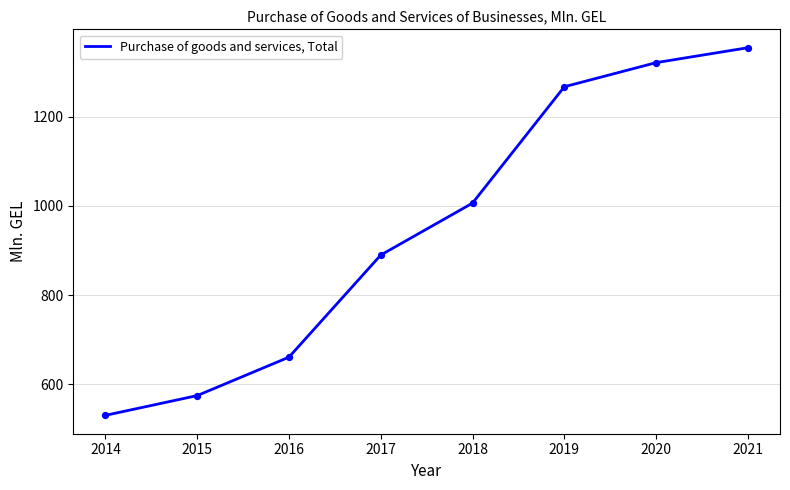

Between 2017 and 2016, which is larger?

2017